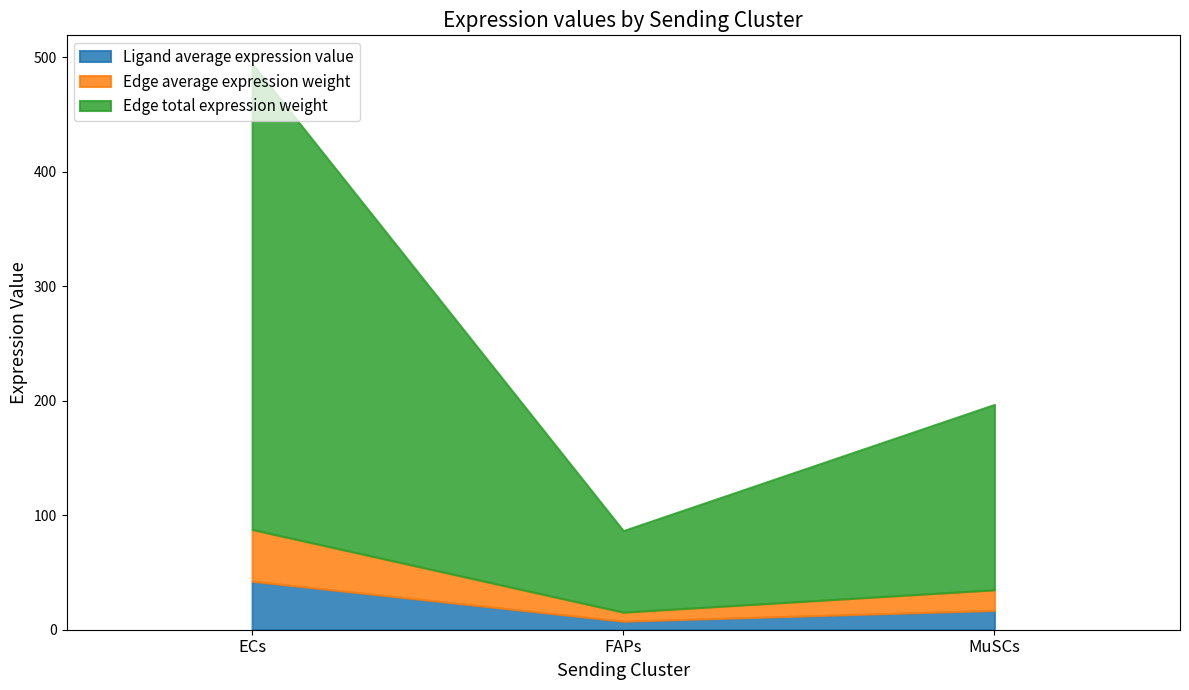

What are all the series names shown in the legend?

Ligand average expression value, Edge average expression weight, Edge total expression weight